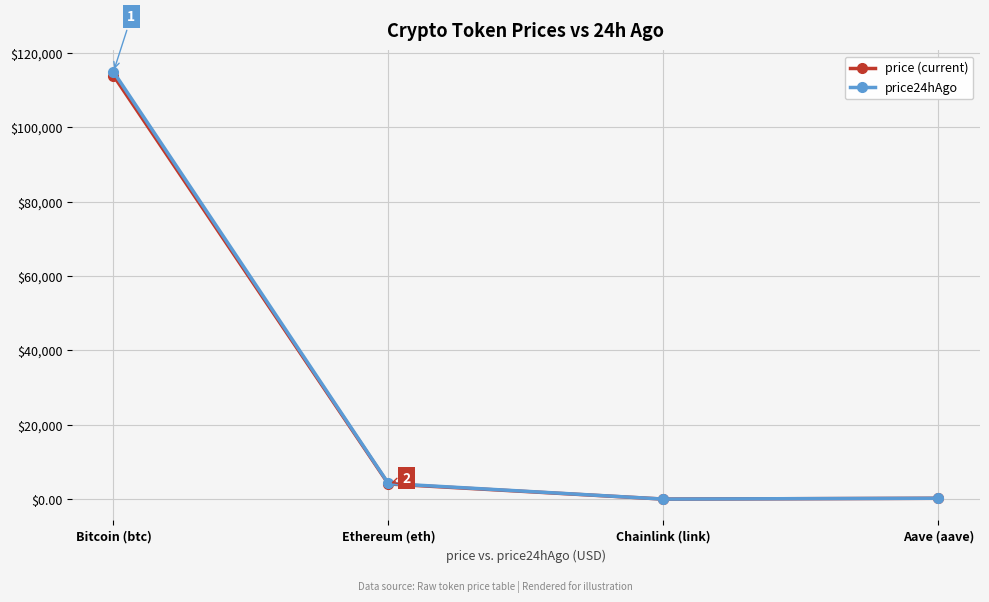

What is the difference between the maximum and minimum values in the price24hAgo series?

114921.1